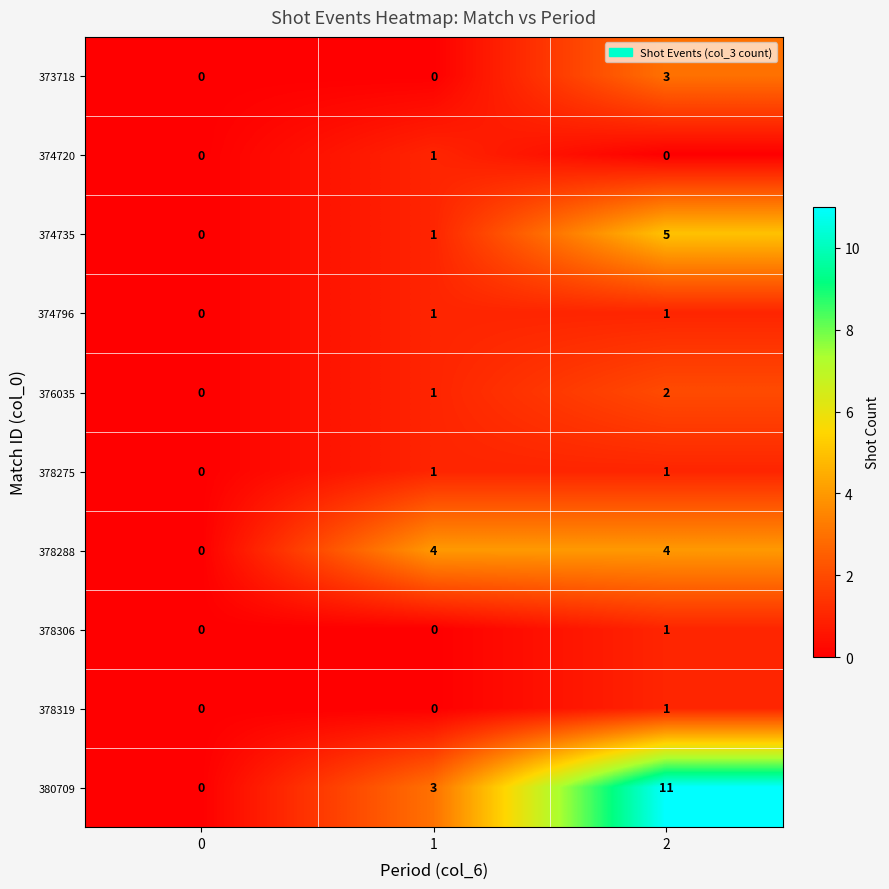

True or false: 378306 has a value of 1 at 0.

False